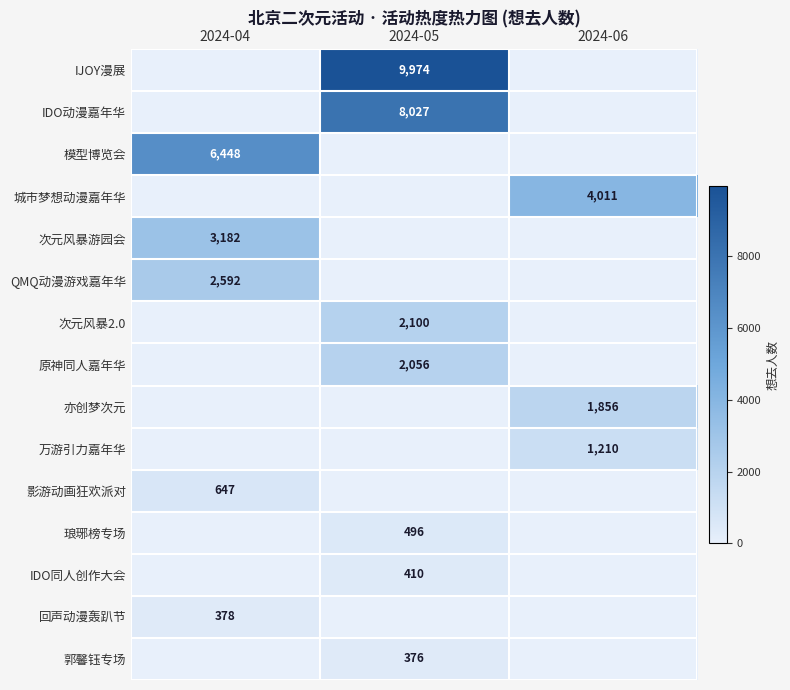

The 万游引力嘉年华 series shows 1210 at 2024-06. True or false?

True